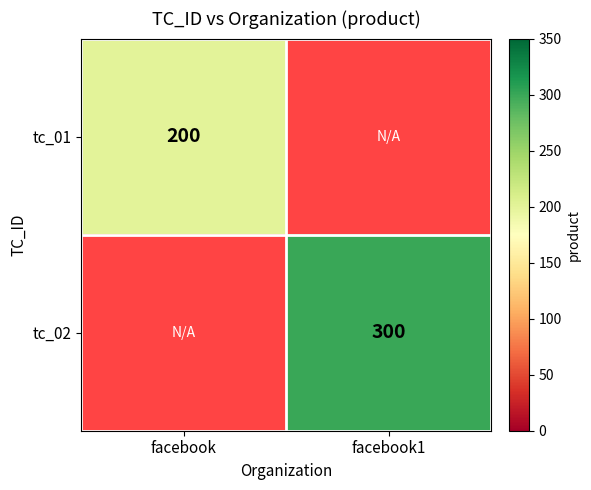

True or false: tc_02 has a value of 300 at facebook1.

True